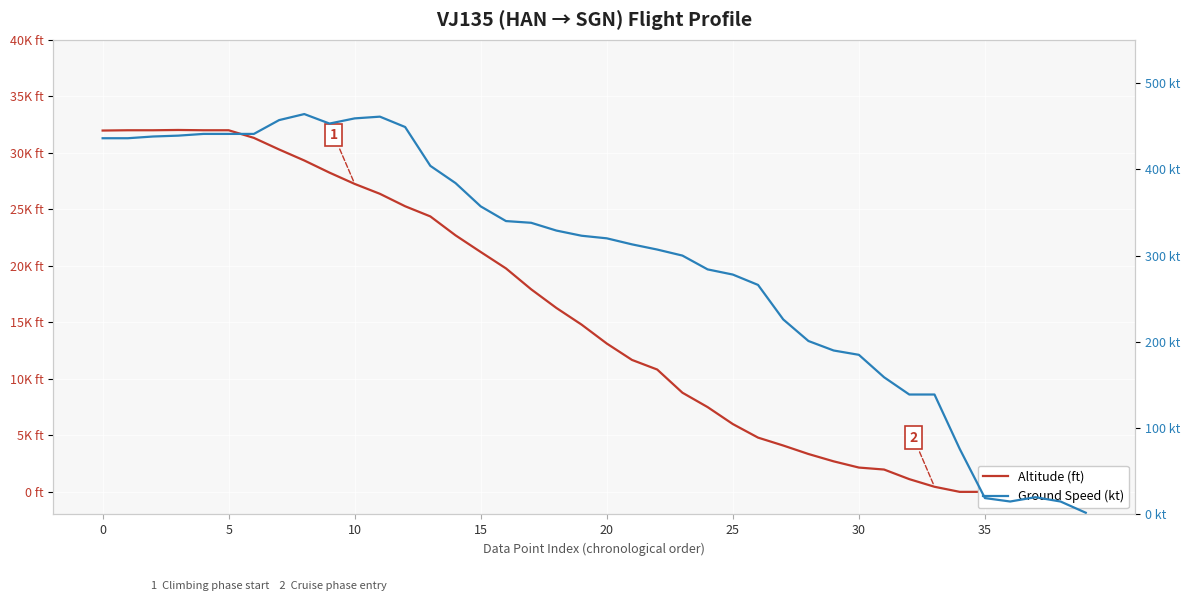

What is the sum of the Altitude (ft) values at 20 and 36?

13125